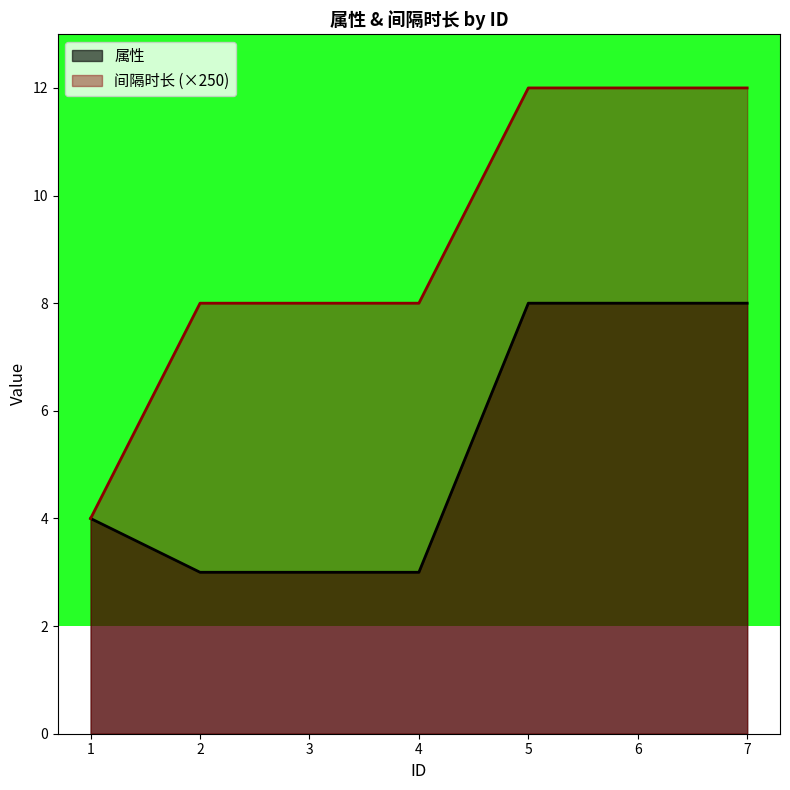

How many series are shown in this chart?

2